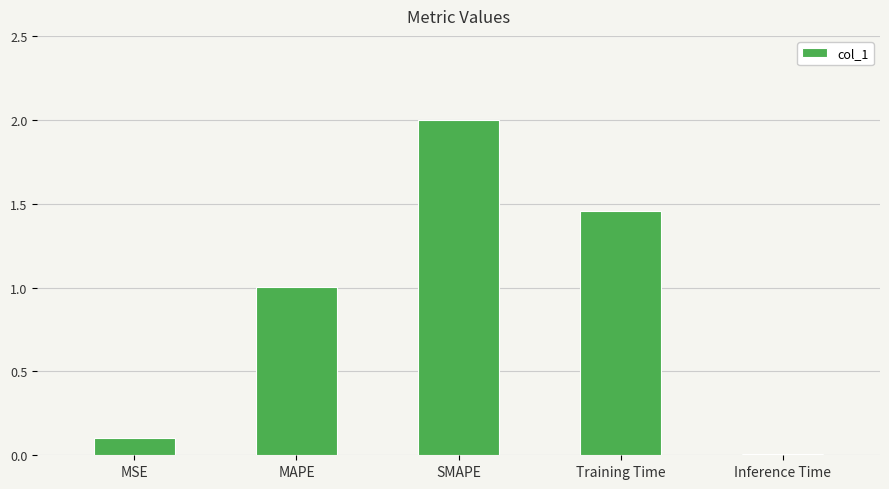

How many values are below 1?

2